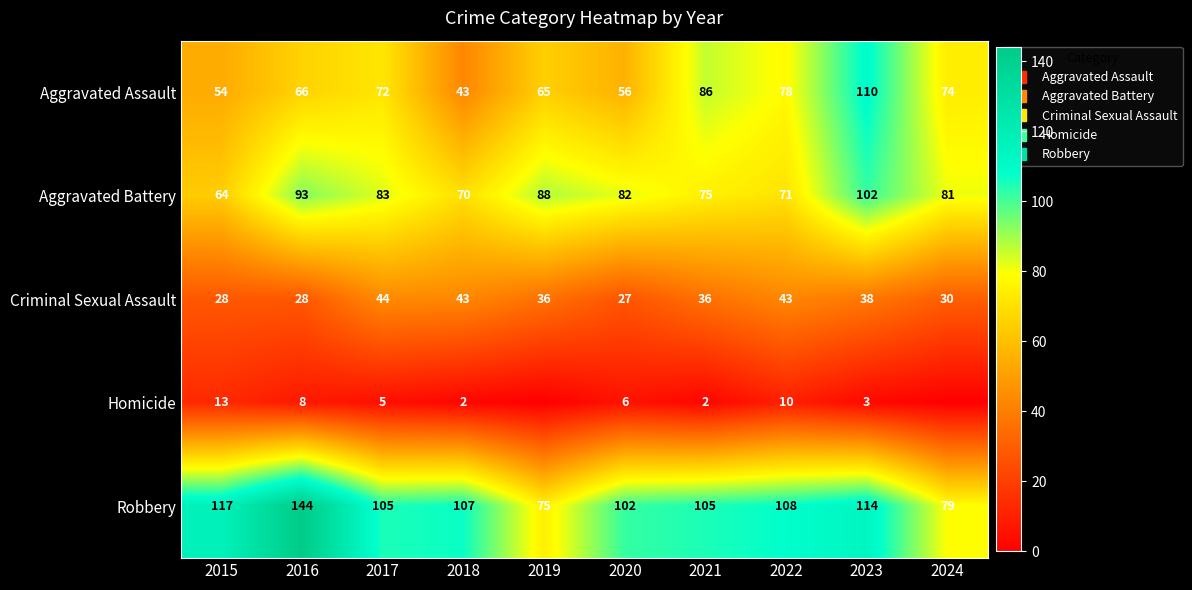

How many values in the Robbery series exceed 107?

4